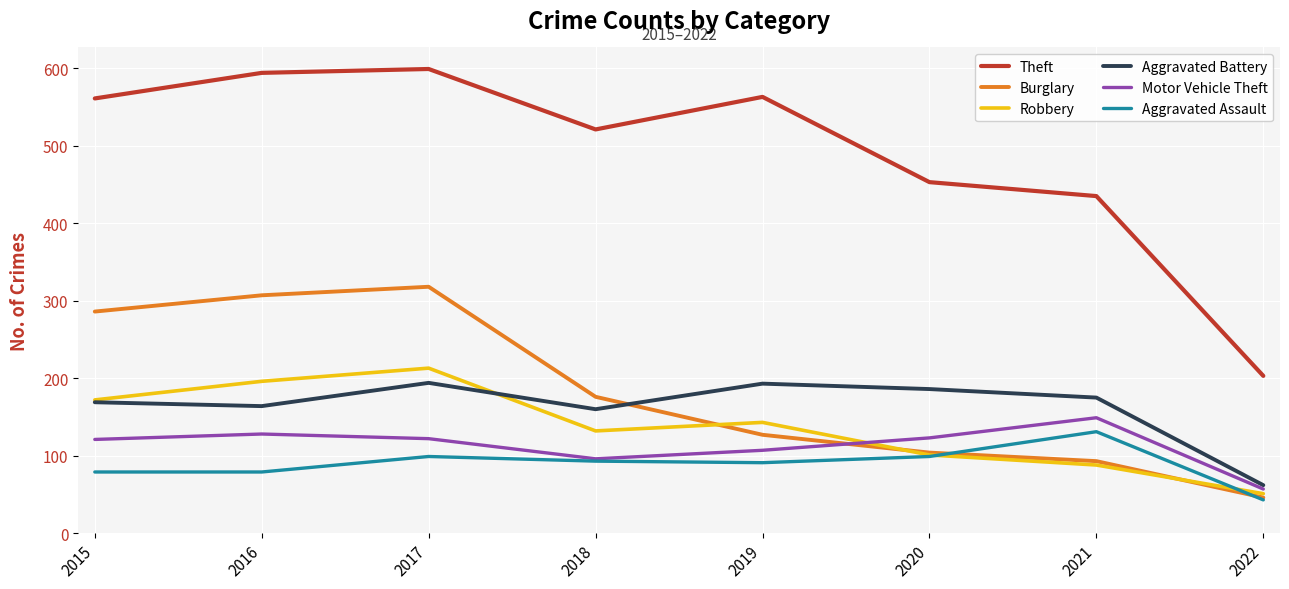

How many lines are shown in the chart?

6